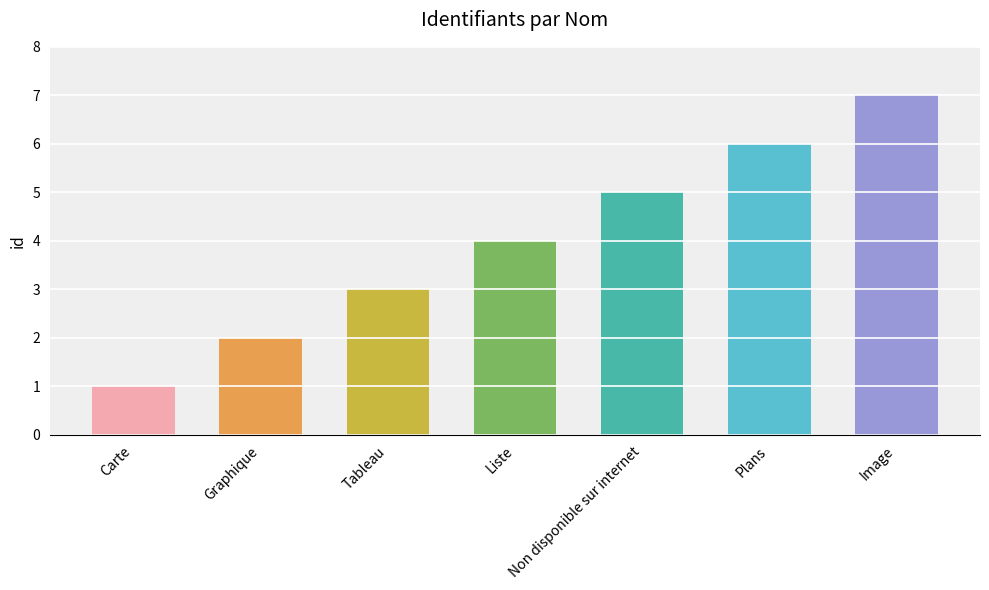

What is the difference between the maximum and minimum values?

6